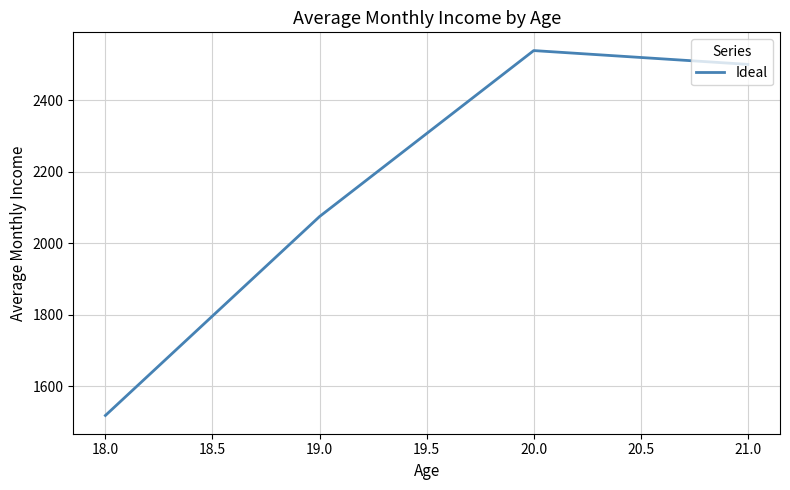

Rank the categories by value from highest to lowest.

20.0, 21.0, 19.0, 18.0